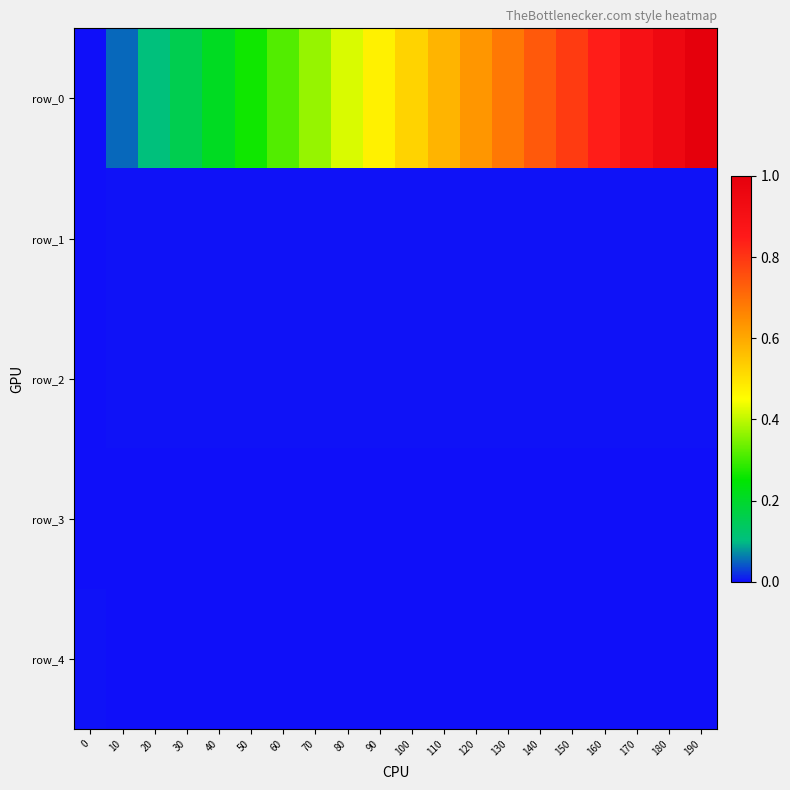

Which has a higher value, 30 or 150?

150